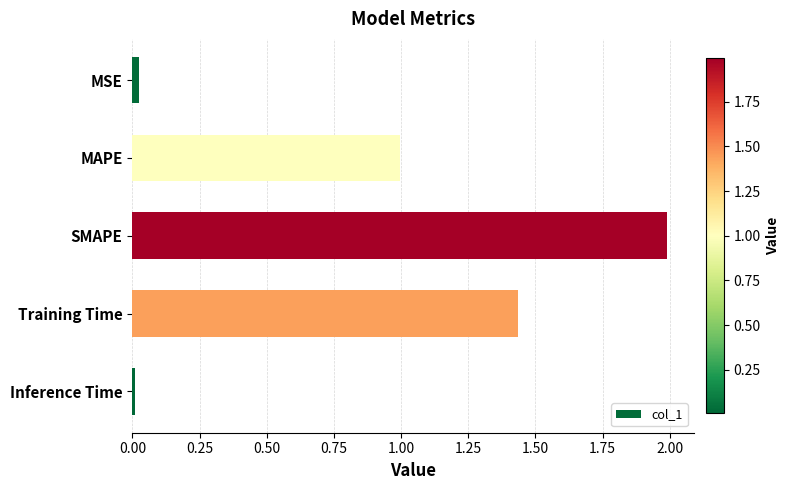

At which label is the value closest to 0?

Inference Time